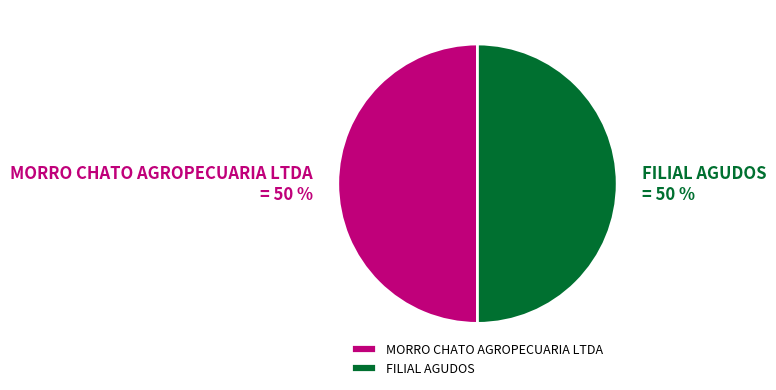

To the nearest percent, what percentage of the pie is FILIAL AGUDOS?

50%